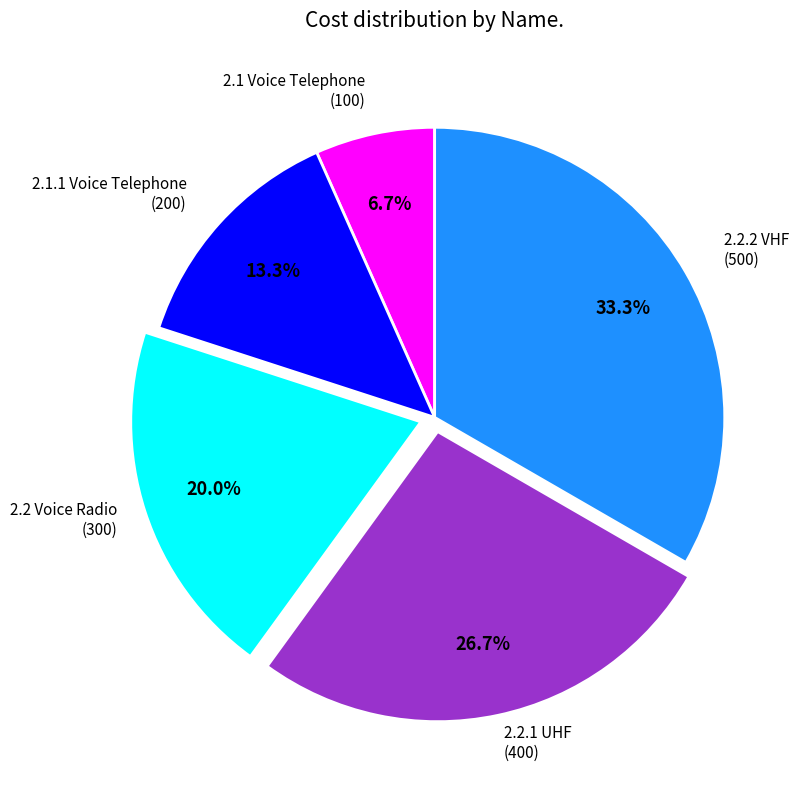

Is there a majority slice in this chart?

No